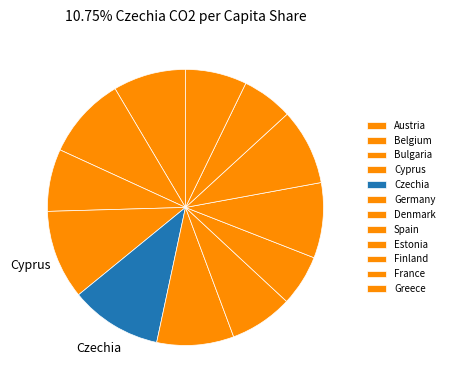

Rank the categories by value from lowest to highest.

Spain, France, Greece, Bulgaria, Denmark, Austria, Estonia, Finland, Germany, Belgium, Cyprus, Czechia